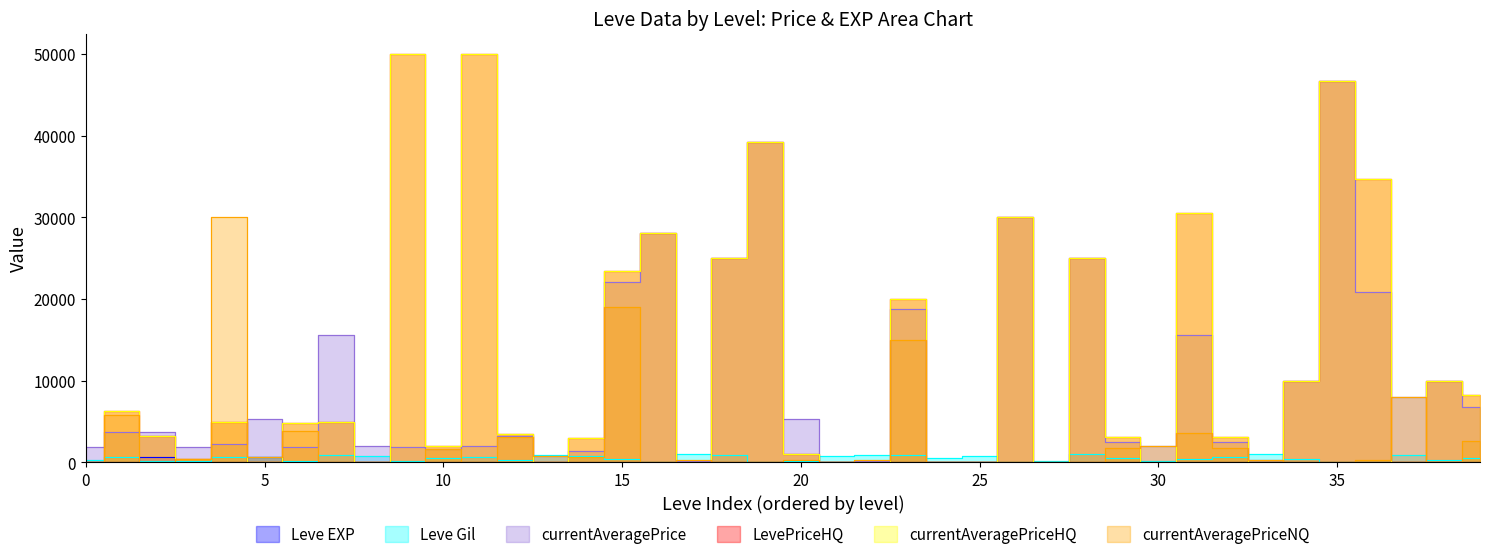

Is it true that Leve EXP equals 31 at 30?

True